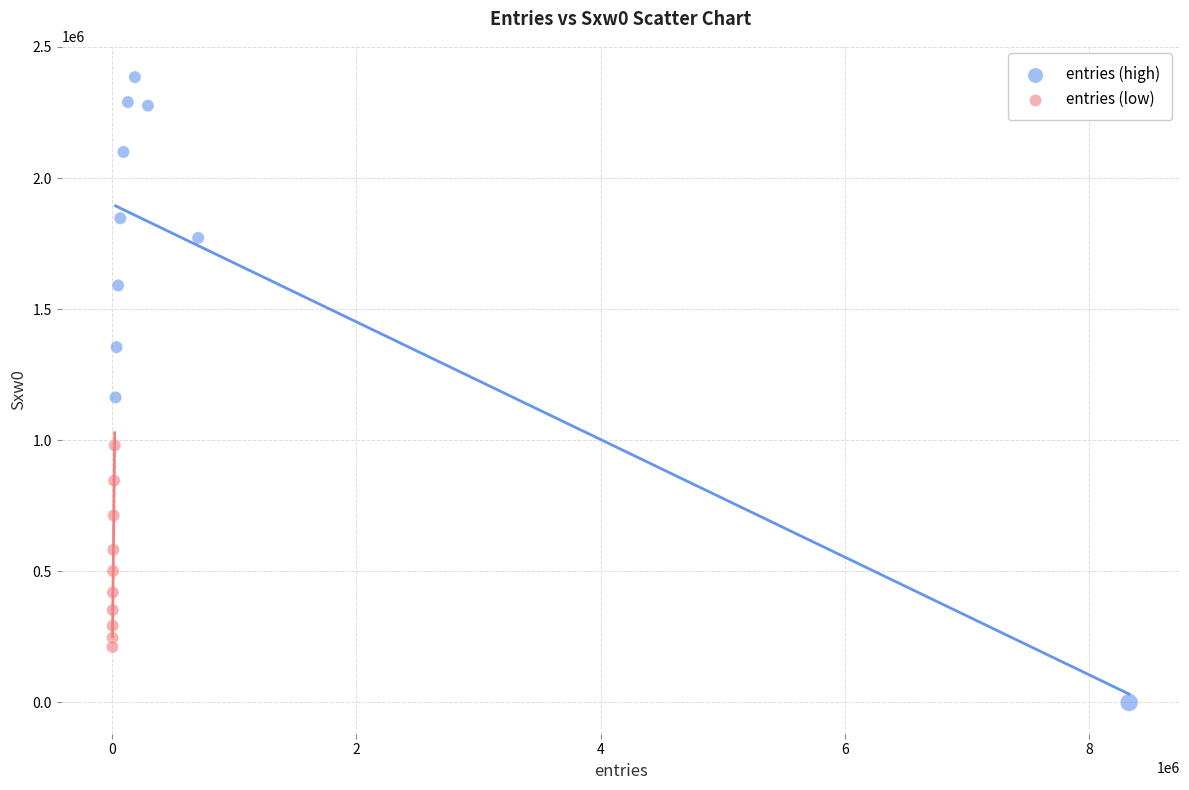

Which series contains the lowest Y value?

entries (high)